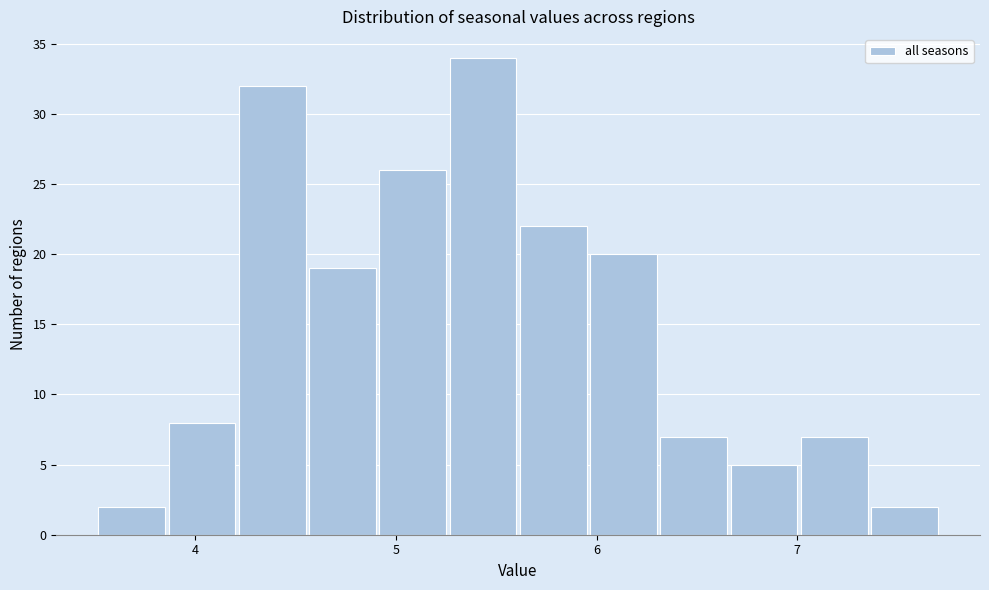

Read against the x-axis, roughly where is the centre of the tallest bar?

5.4